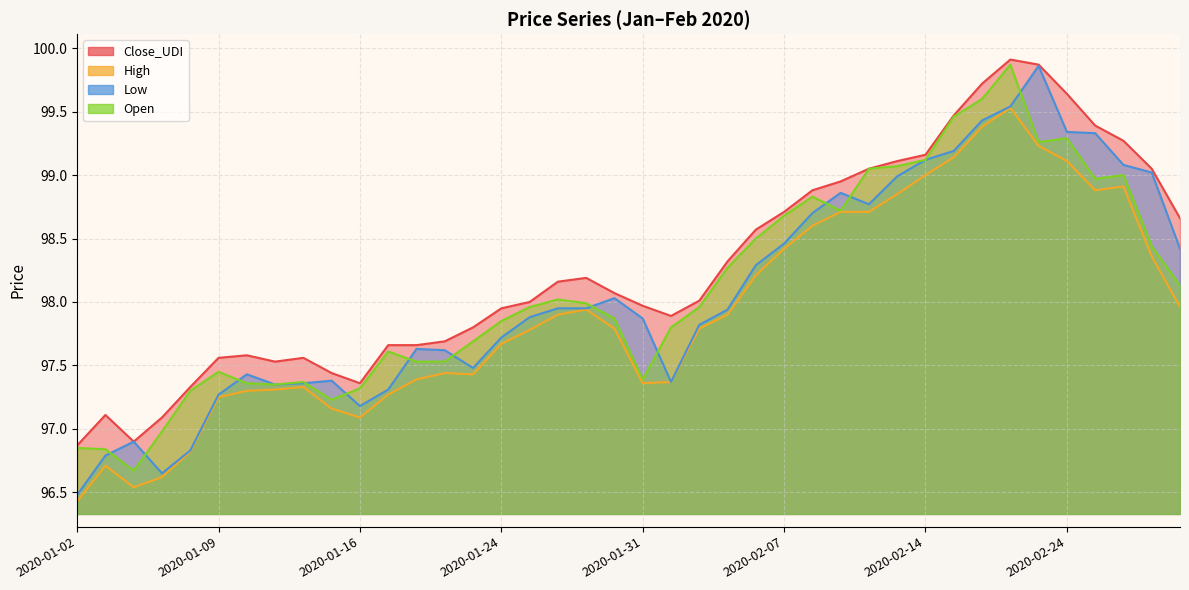

The Close_UDI series shows 98.1 at 2020-01-30. True or false?

True